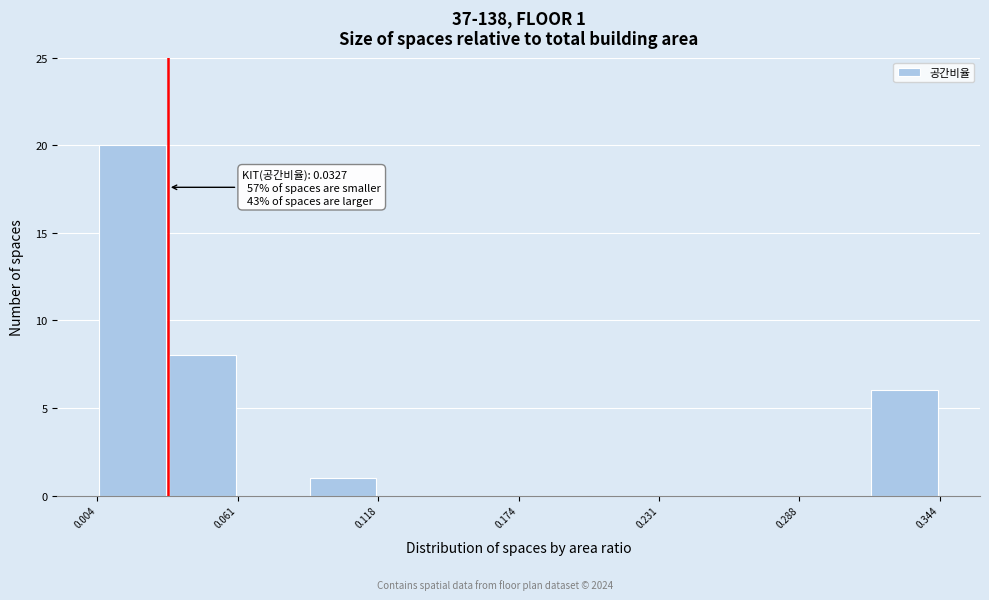

Read against the x-axis, roughly where is the centre of the tallest bar?

0.02